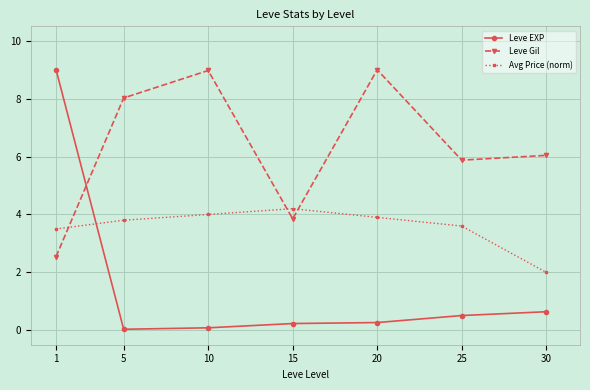

The Avg Price (norm) series shows 4.2 at 15. True or false?

True